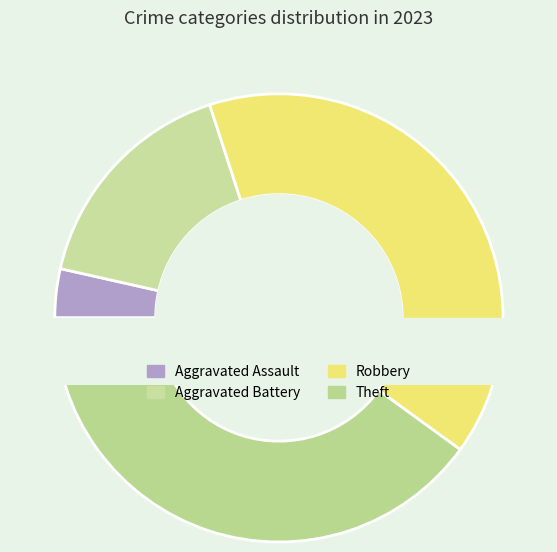

True or false: Aggravated Assault accounts for 12% of the total.

False